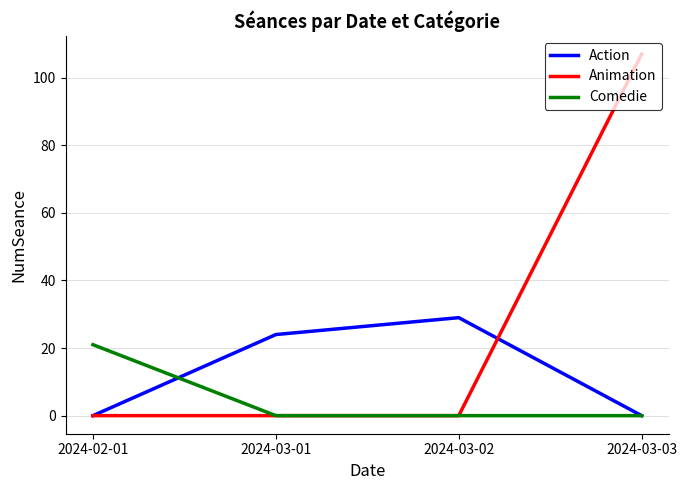

What is the sum of all Action values?

53